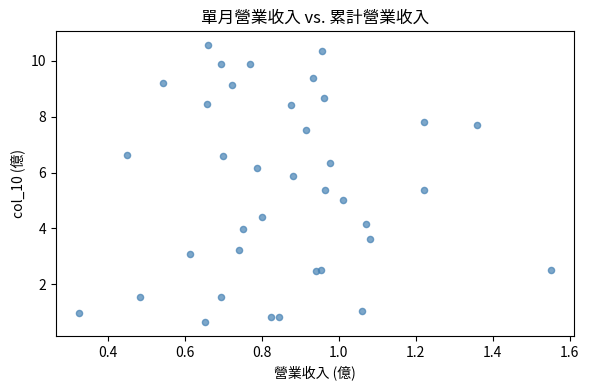

What is the range of Y values (max minus min)?

9.9